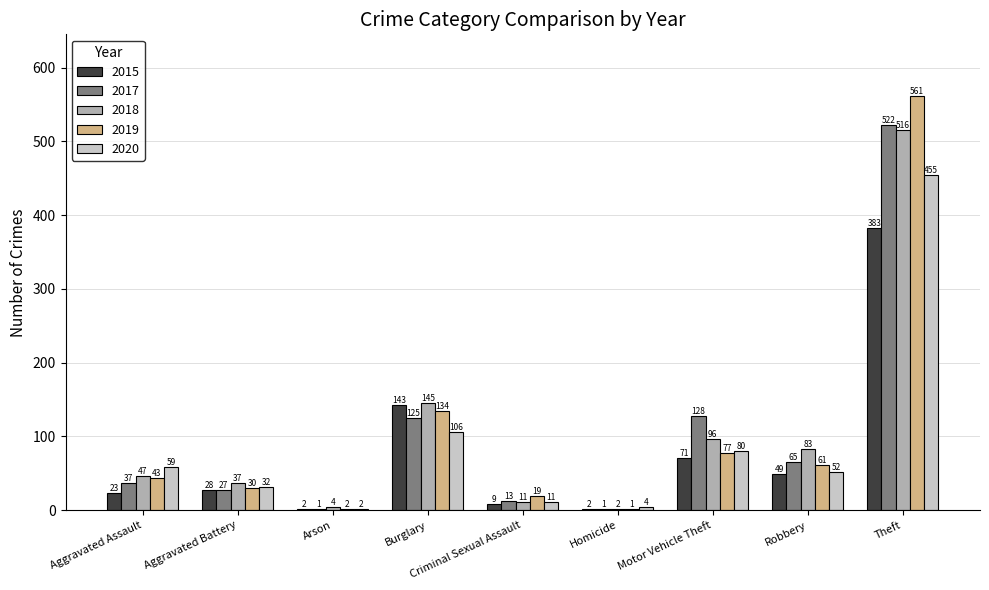

Reading left to right, transcribe all the data shown in this chart.

2015: Aggravated Assault=23	Aggravated Battery=28	Arson=2	Burglary=143	Criminal Sexual Assault=9	Homicide=2	Motor Vehicle Theft=71	Robbery=49	Theft=383
2017: Aggravated Assault=37	Aggravated Battery=27	Arson=1	Burglary=125	Criminal Sexual Assault=13	Homicide=1	Motor Vehicle Theft=128	Robbery=65	Theft=522
2018: Aggravated Assault=47	Aggravated Battery=37	Arson=4	Burglary=145	Criminal Sexual Assault=11	Homicide=2	Motor Vehicle Theft=96	Robbery=83	Theft=516
2019: Aggravated Assault=43	Aggravated Battery=30	Arson=2	Burglary=134	Criminal Sexual Assault=19	Homicide=1	Motor Vehicle Theft=77	Robbery=61	Theft=561
2020: Aggravated Assault=59	Aggravated Battery=32	Arson=2	Burglary=106	Criminal Sexual Assault=11	Homicide=4	Motor Vehicle Theft=80	Robbery=52	Theft=455